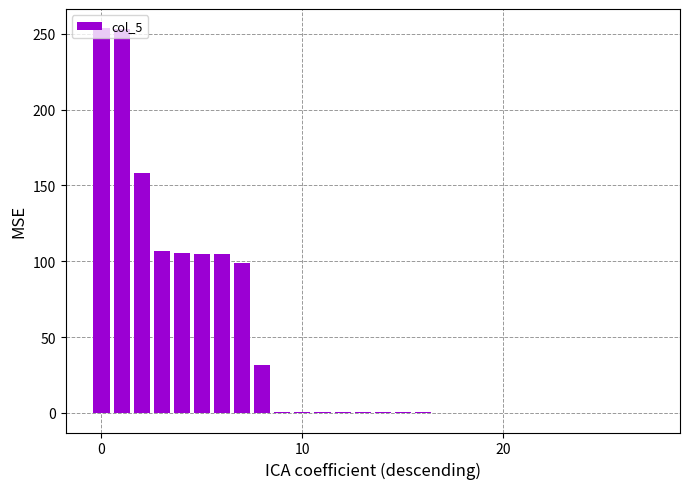

What is the greatest value displayed?

253.6